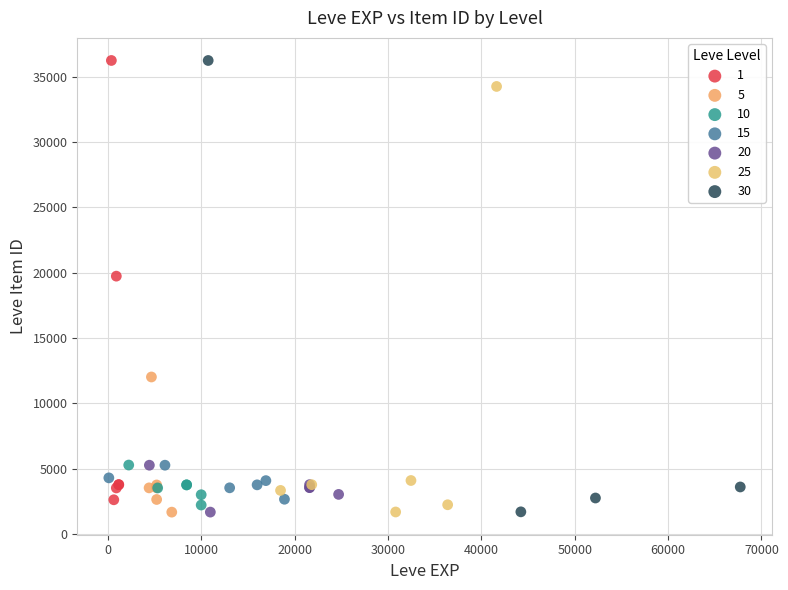

What are all the series names shown in the legend?

1, 5, 10, 15, 20, 25, 30